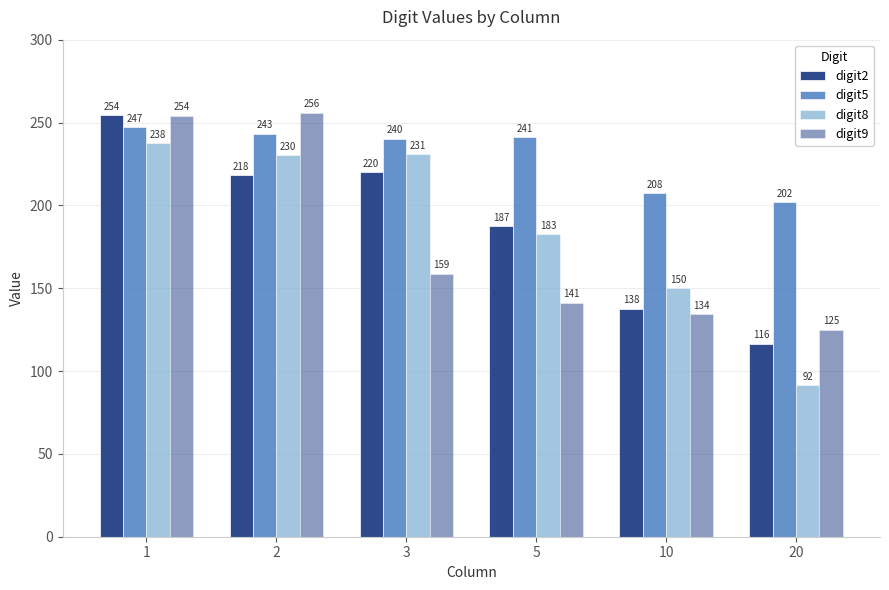

What is the difference between the maximum and minimum values in the digit5 series?

45.4